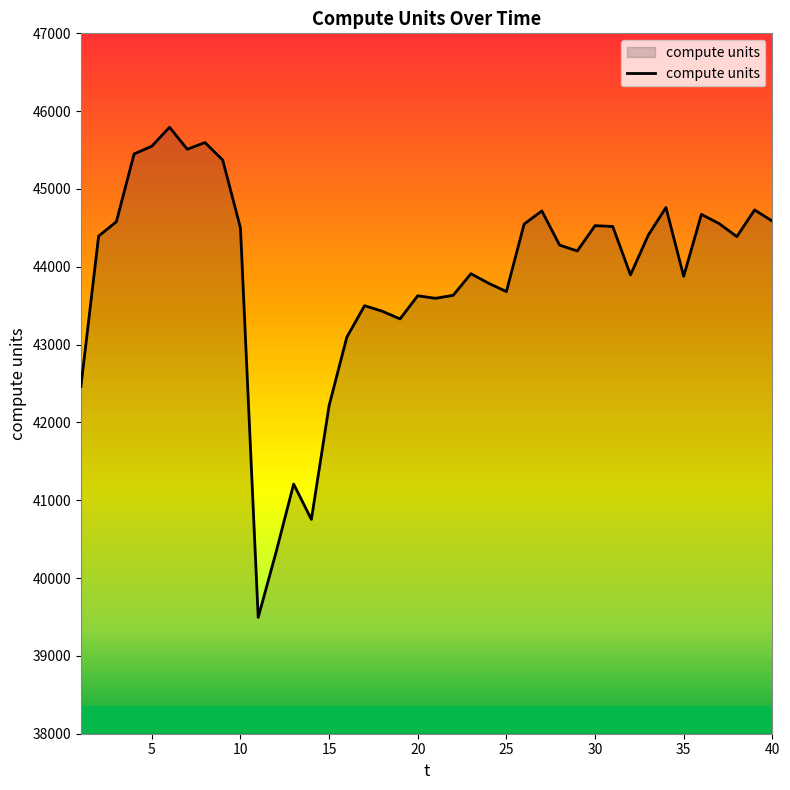

How many lines are shown in the chart?

1